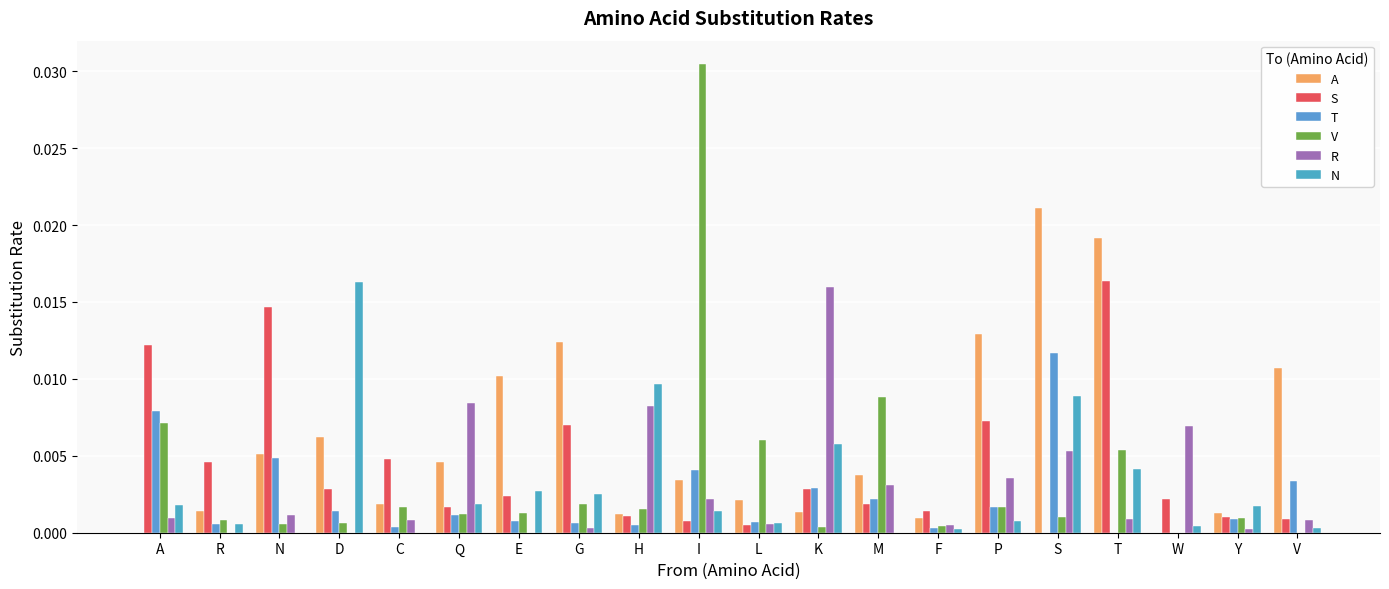

How many series are shown in this chart?

6